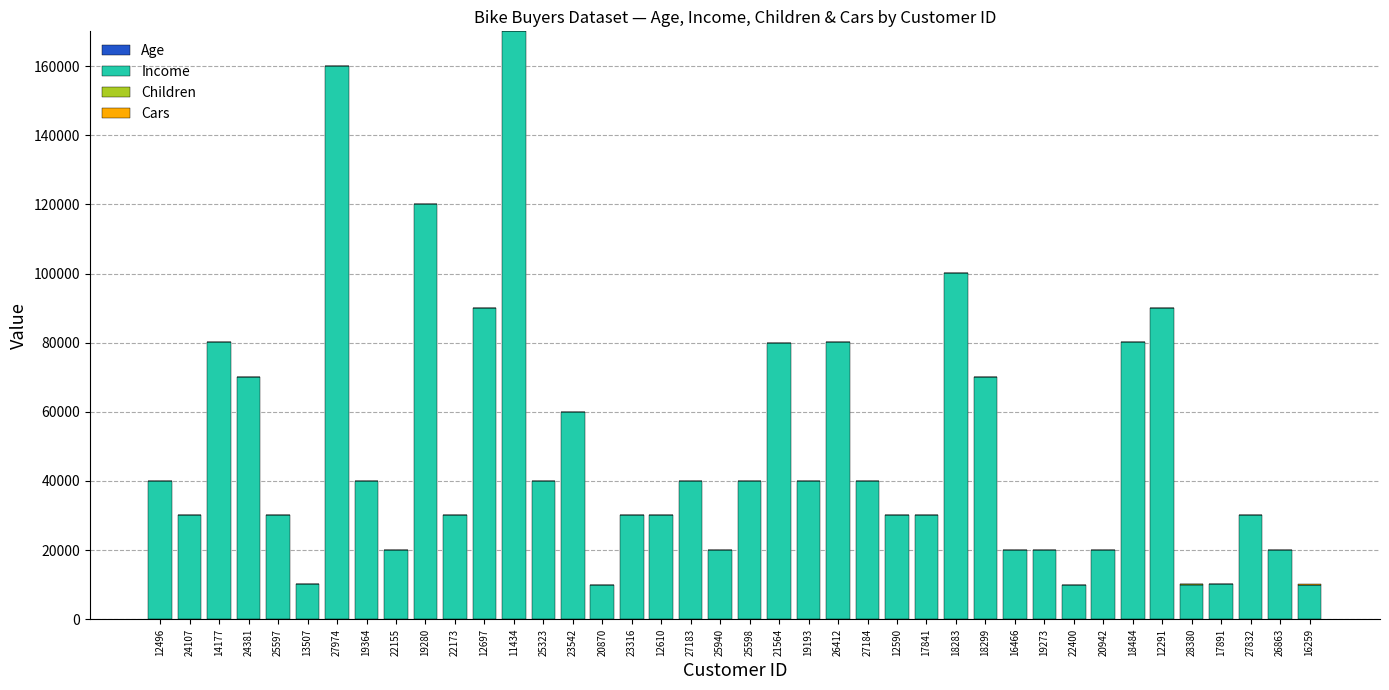

Rank the series at 12291 from lowest to highest value.

Cars, Children, Age, Income